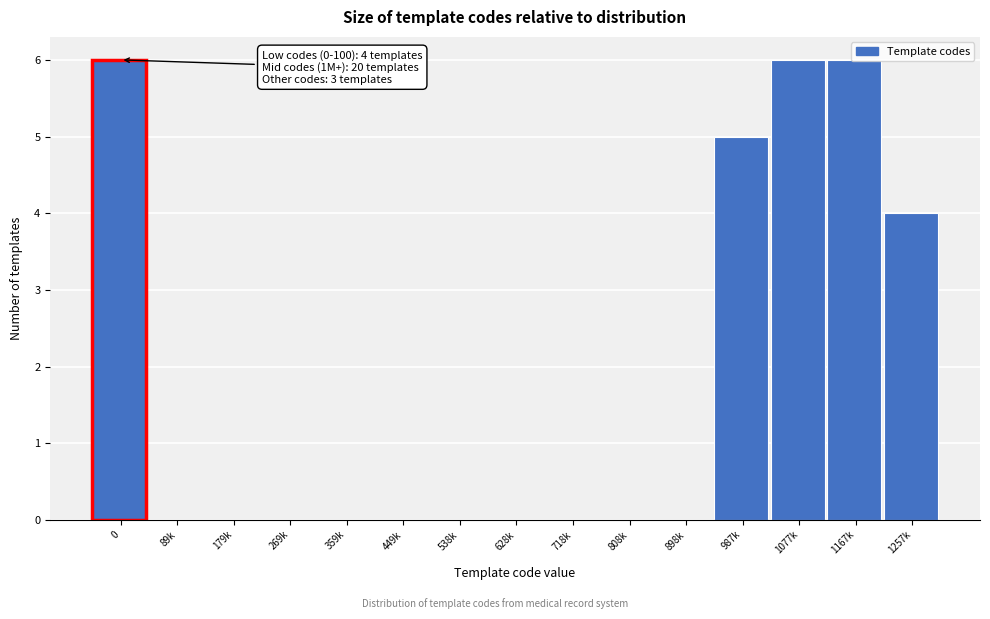

At which label is the value closest to 3?

1257k